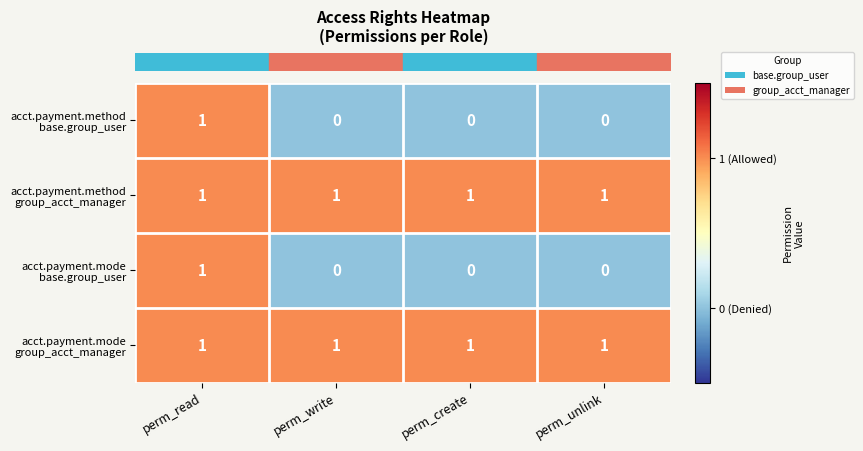

What is the total value across all series at perm_read?

4